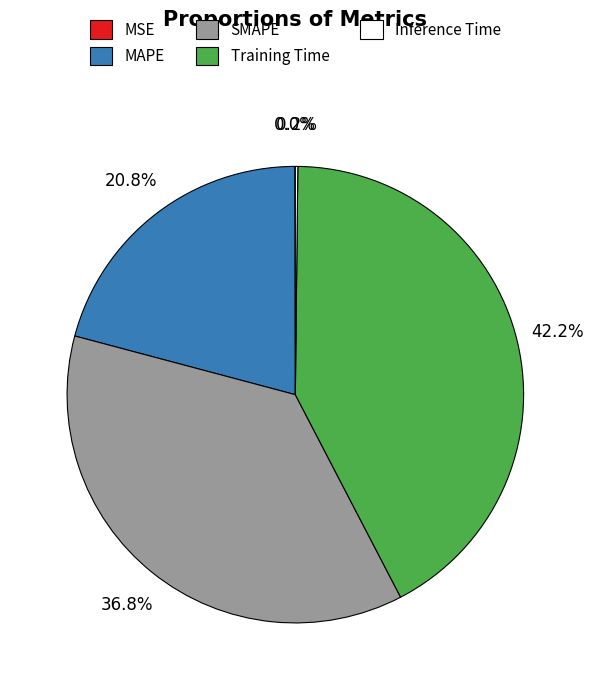

What is the largest slice in the pie chart?

Training Time